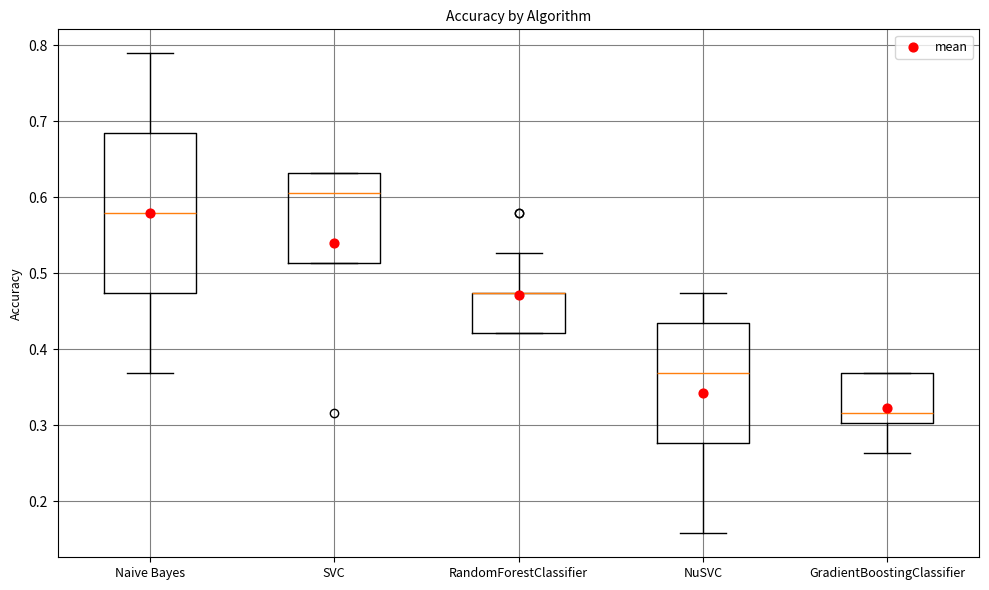

Comparing the boxes themselves (not the whiskers), which one is the tallest?

Naive Bayes